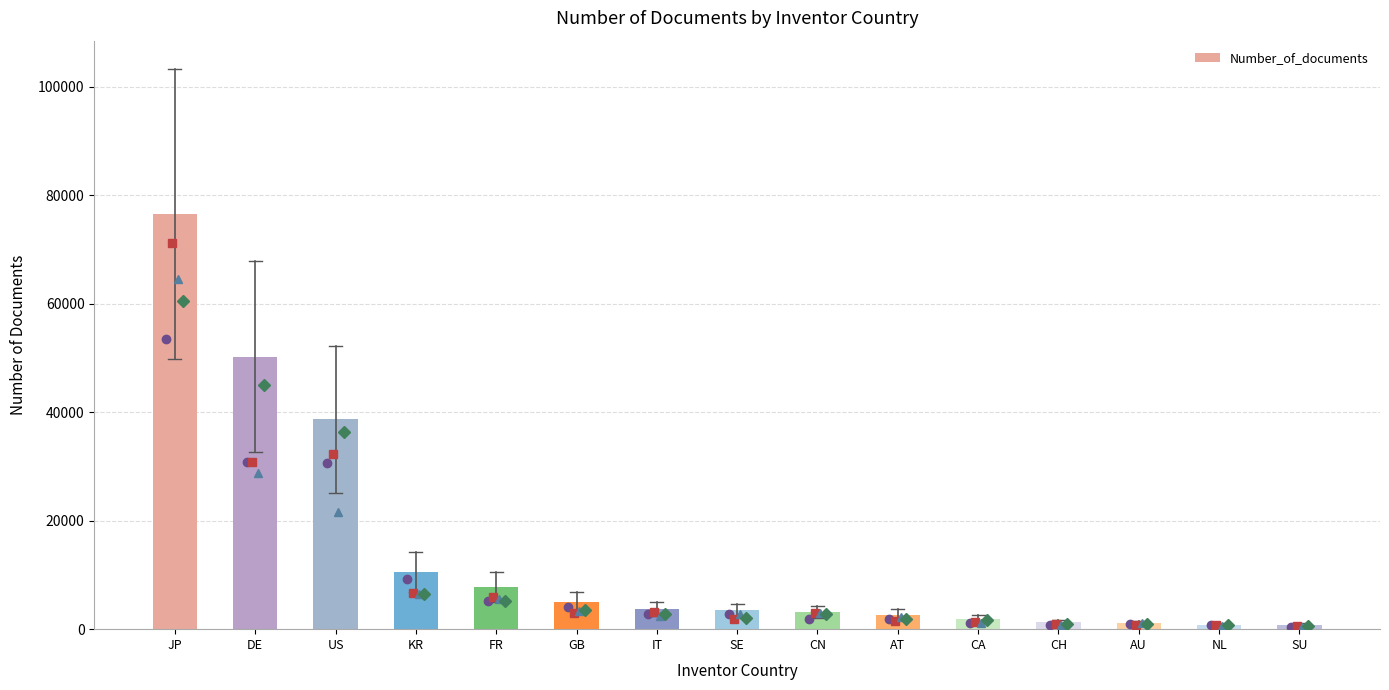

Which category has the highest value across all series?

JP